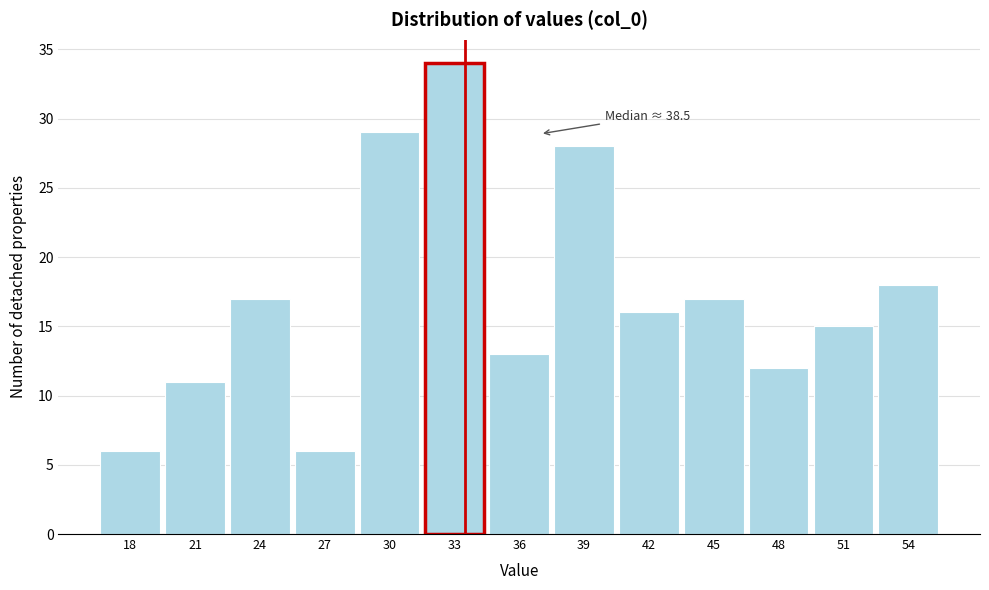

Reading right to left, what are all the values shown in this chart?

18	15	12	17	16	28	13	34	29	6	17	11	6